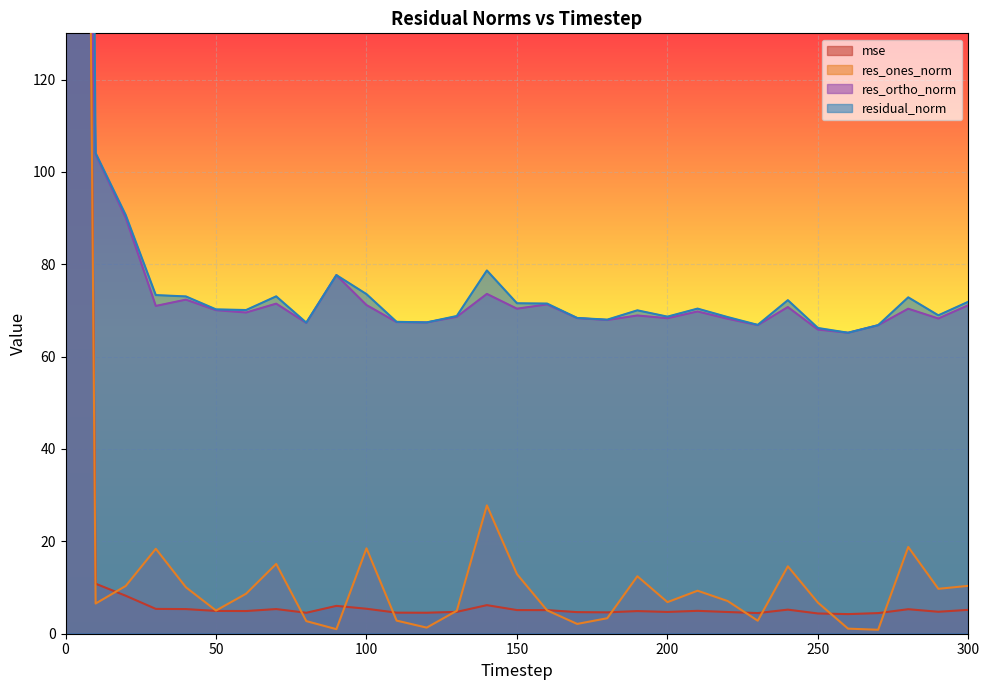

Which series has the widest spread of values?

residual_norm